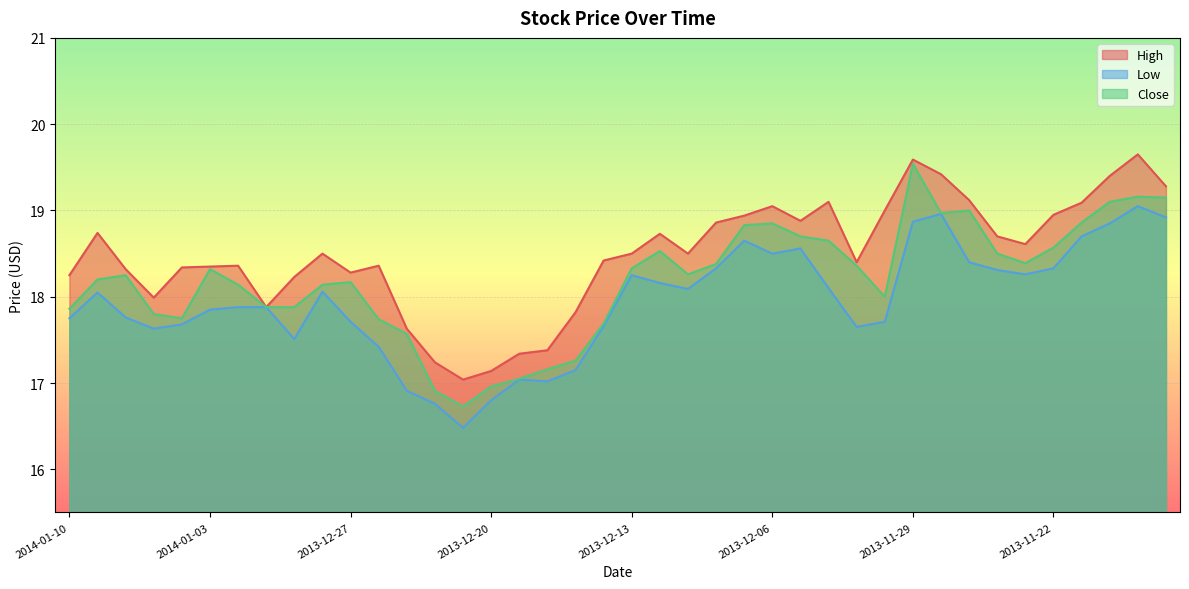

What is the average value of the High series?

18.5